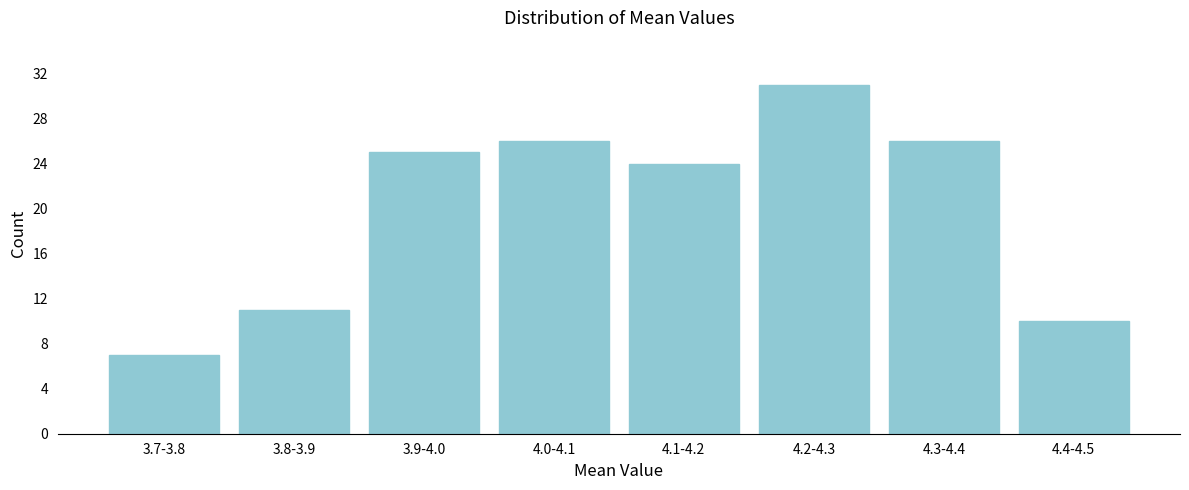

Reading left to right, extract all data points from this chart.

7	11	25	26	24	31	26	10